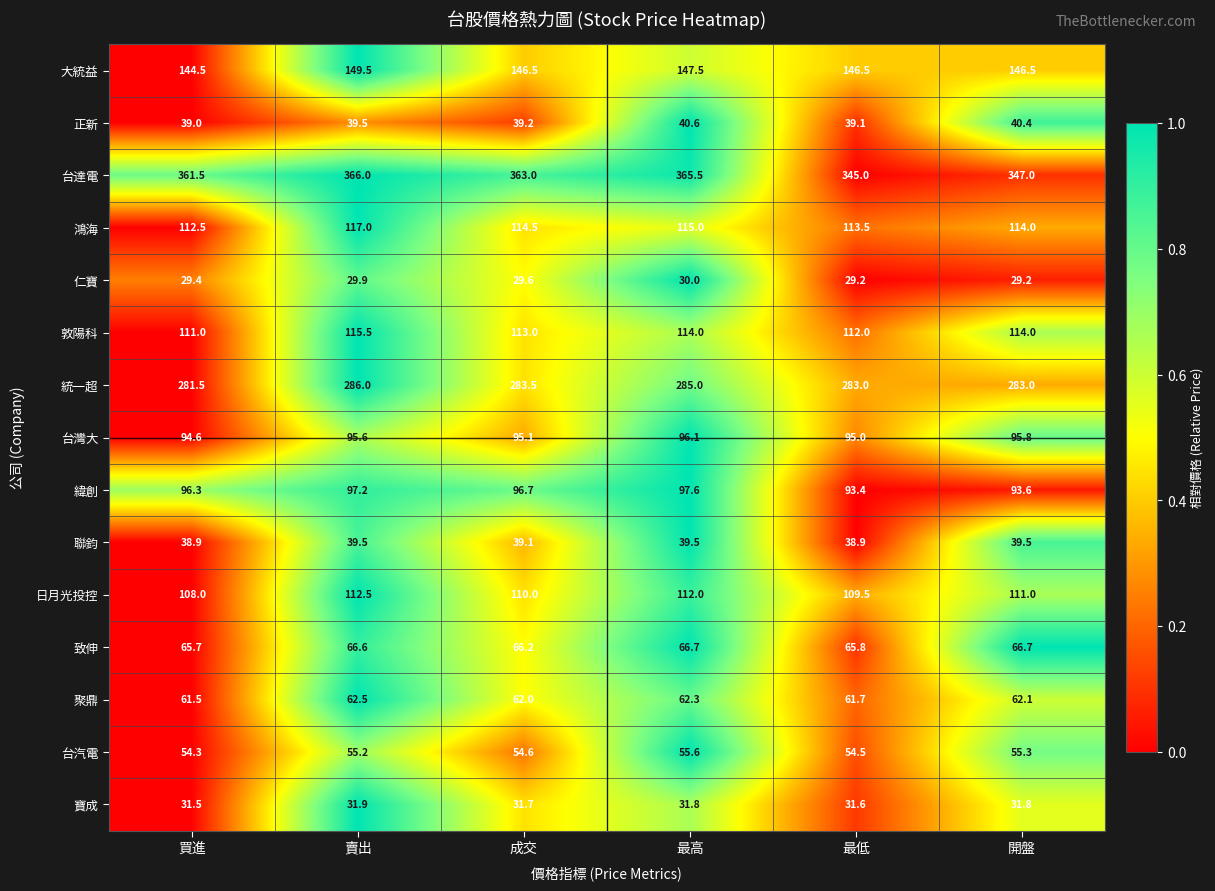

What is the lowest value of the 聚鼎 series?

61.5